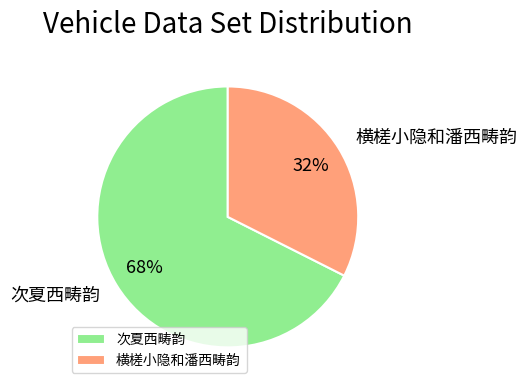

What is the majority slice?

次夏西畴韵